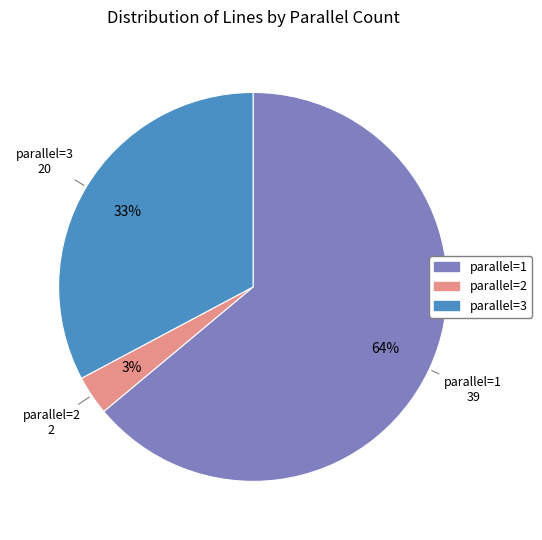

Which category has the biggest portion of the pie?

parallel=1